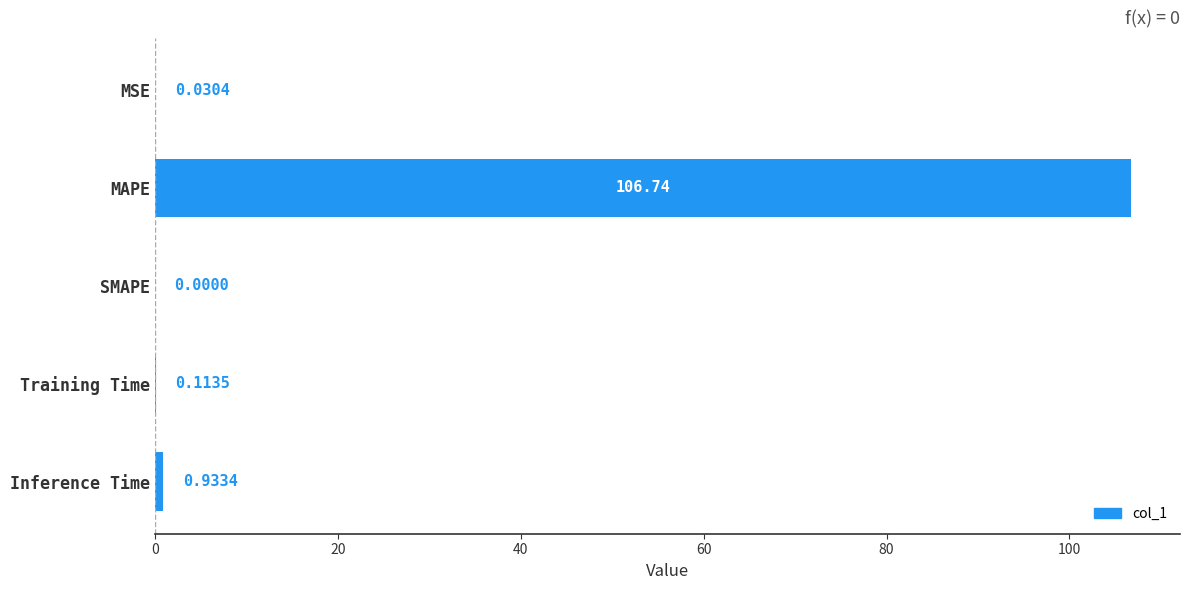

At which label is the value closest to 53?

Inference Time